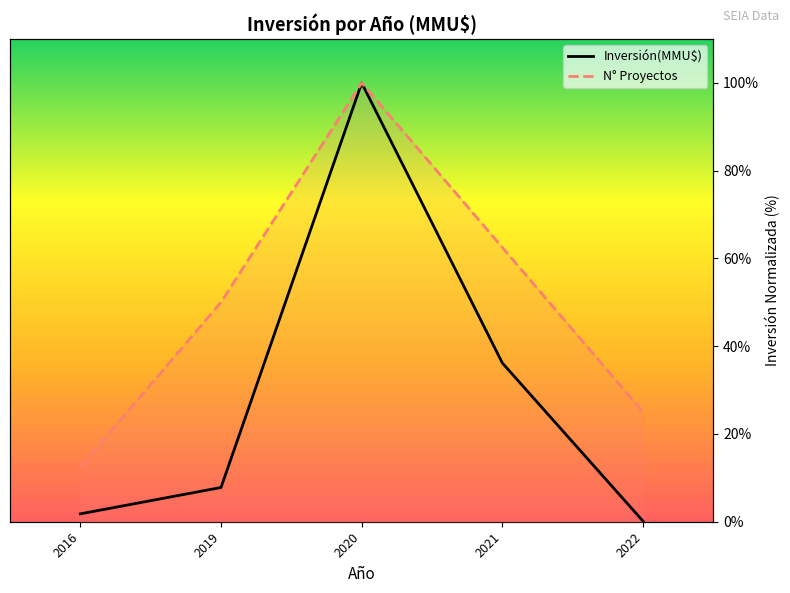

Is it true that Inversión(MMU$) equals 1.8 at 2016?

True